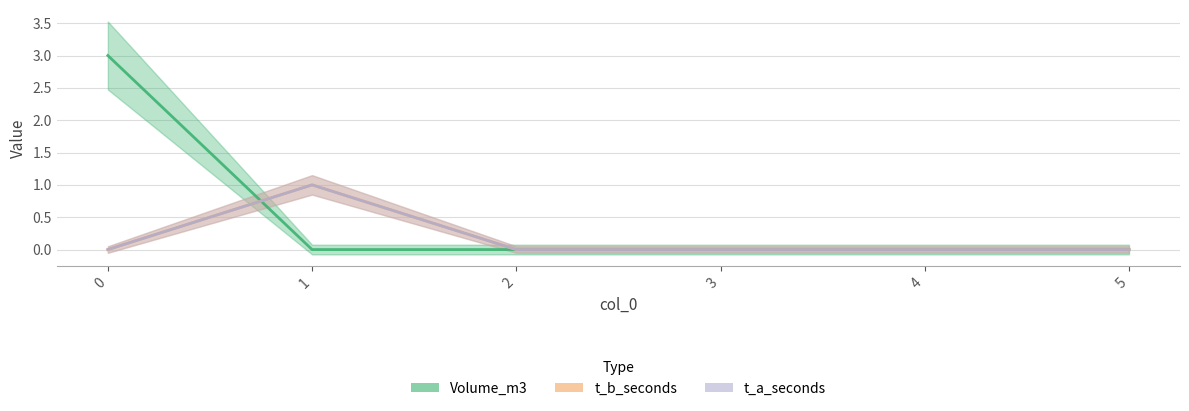

True or false: t_a_seconds and Volume_m3 cross at least once.

True